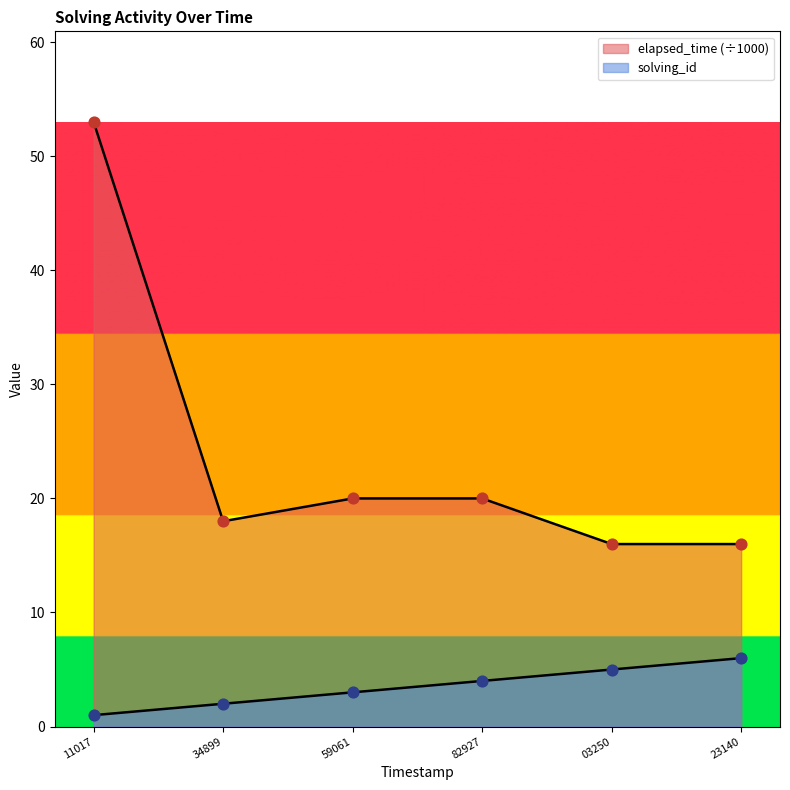

How many lines are shown in the chart?

2